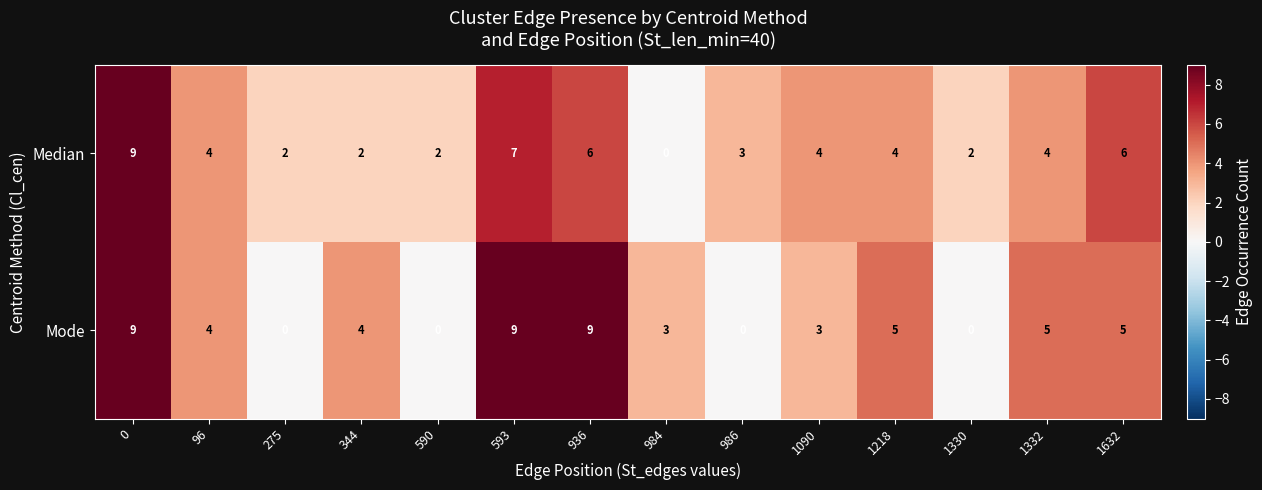

Which series has the largest total across all categories?

Mode